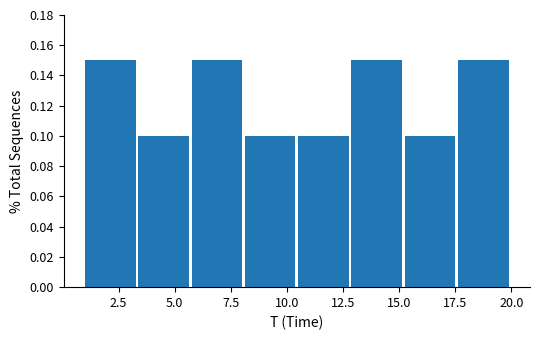

Reading left to right, list every bar in this chart as the range it spans on the x-axis followed by its height. Neither the bar edges nor the heights are printed on the chart, so give them approximately, as read against the axes.

1.0 to 3.5: 0.15
3.5 to 6.0: 0.10
6.0 to 8.0: 0.15
8.0 to 10.5: 0.10
10.5 to 13.0: 0.10
13.0 to 15.5: 0.15
15.5 to 17.5: 0.10
17.5 to 20.0: 0.15